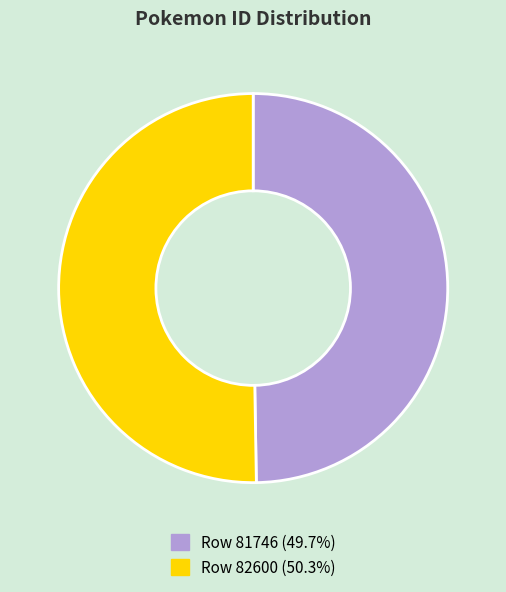

How many slices are in this pie chart?

2